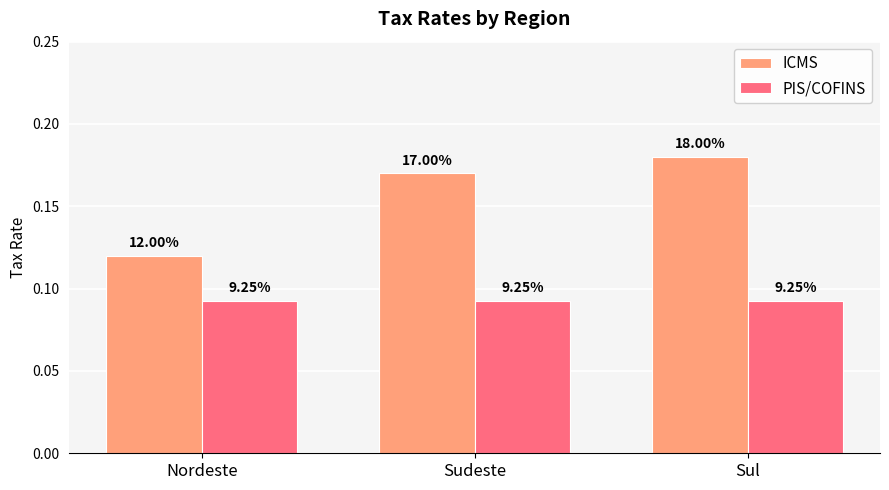

How many groups of bars are there?

3